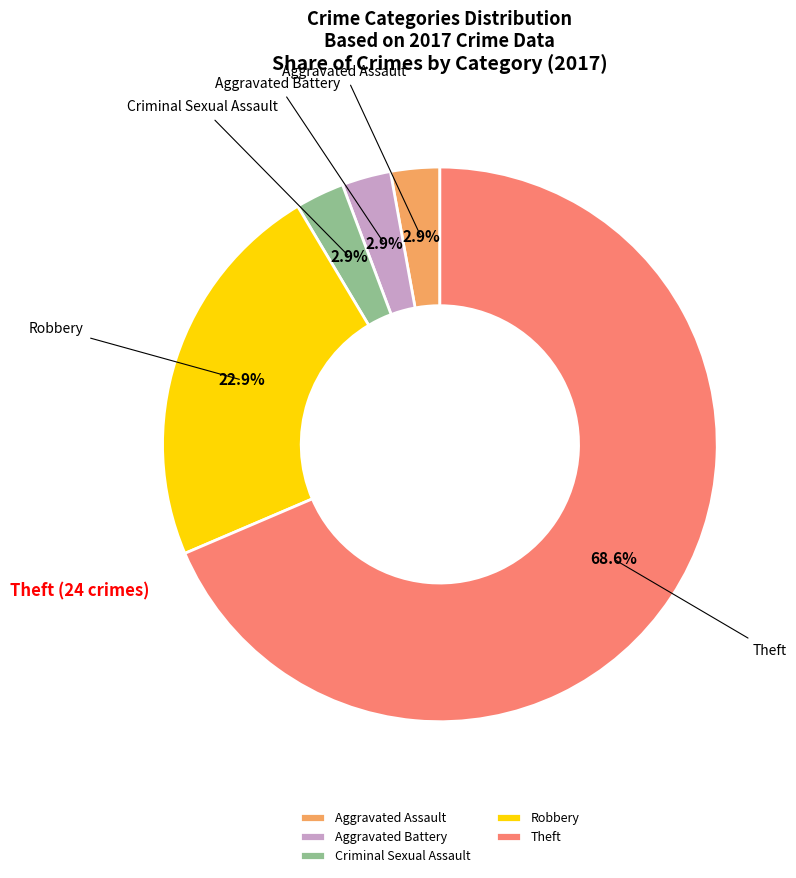

How many segments does this pie chart have?

5